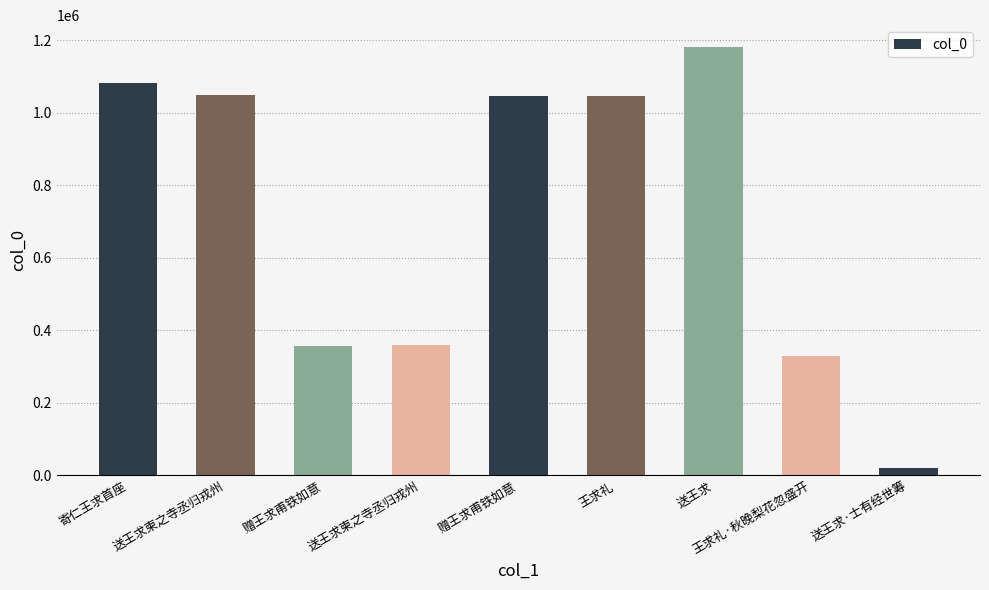

The value at 送王求·士有经世筹 is 9761. True or false?

False